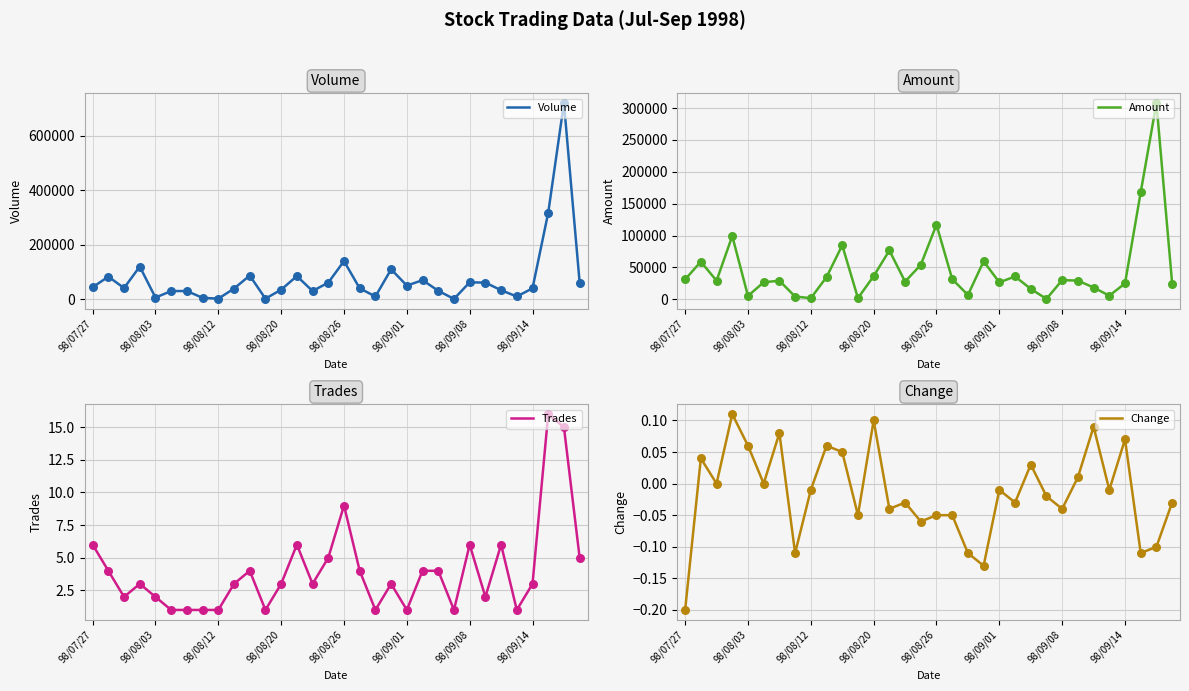

Which series has the largest total across all categories?

Volume